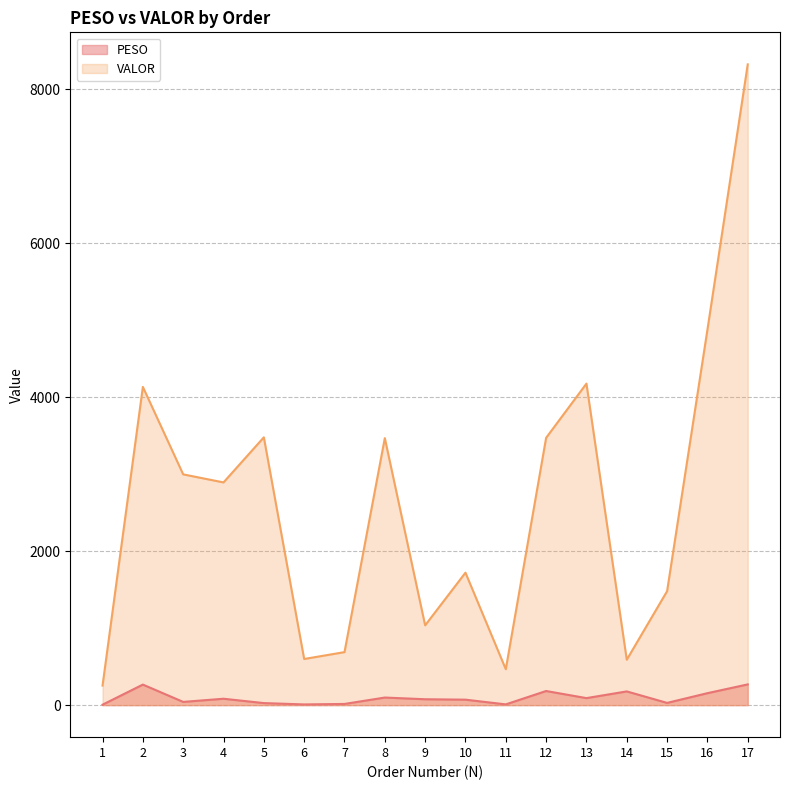

Which category has the highest value in the VALOR series?

17